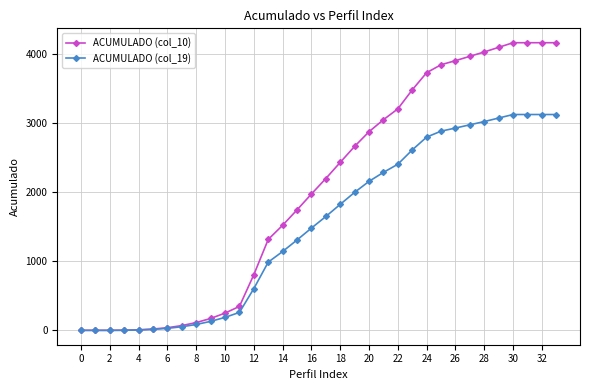

What is the highest value of the ACUMULADO (col_19) series?

3126